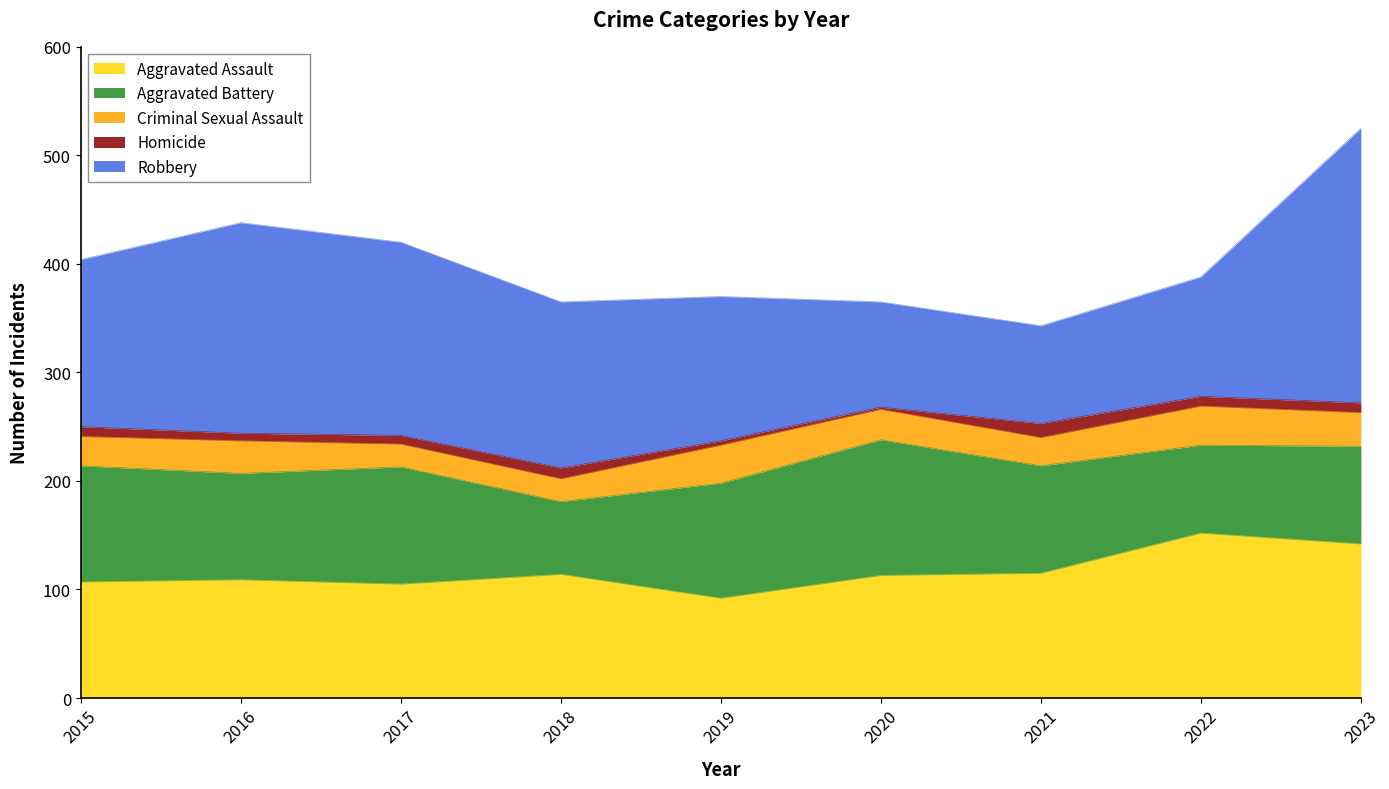

What is the approximate value of Aggravated Assault at 2017, to the nearest 10?

100